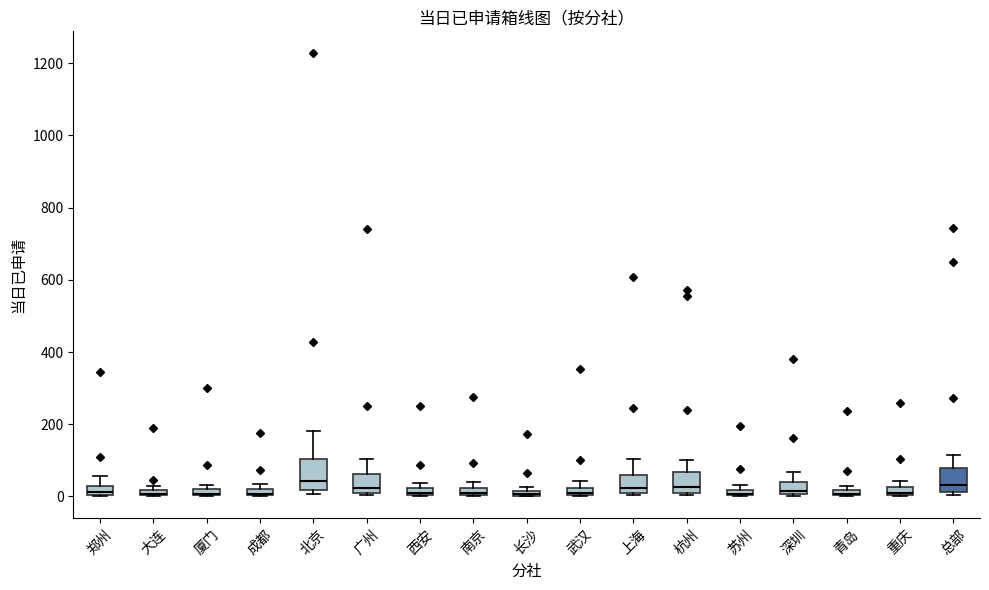

Which box is the tallest, from its lower edge to its upper edge?

北京